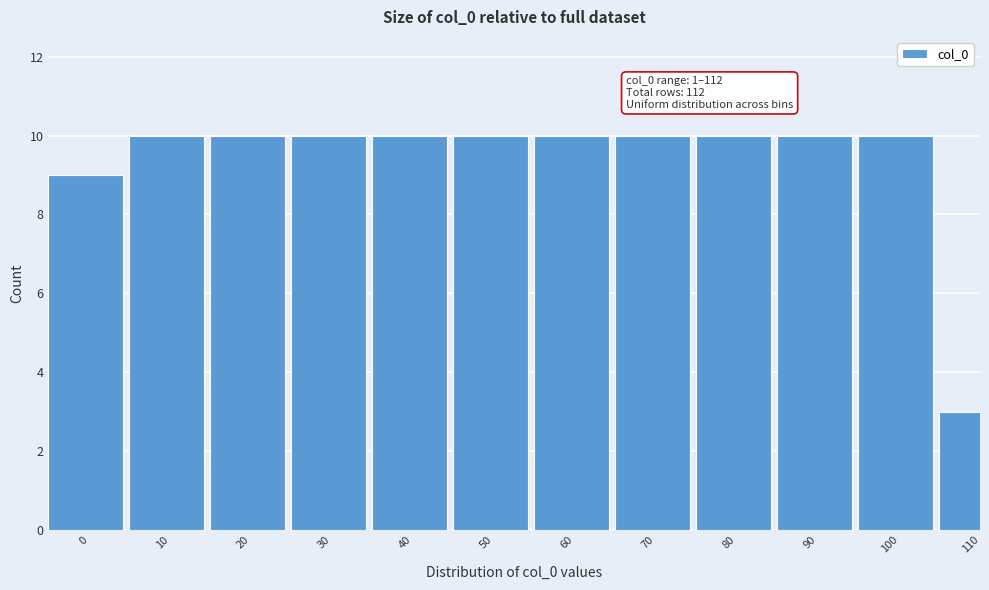

Reading left to right, extract all data points from this chart.

0=9	10=10	20=10	30=10	40=10	50=10	60=10	70=10	80=10	90=10	100=10	110=3